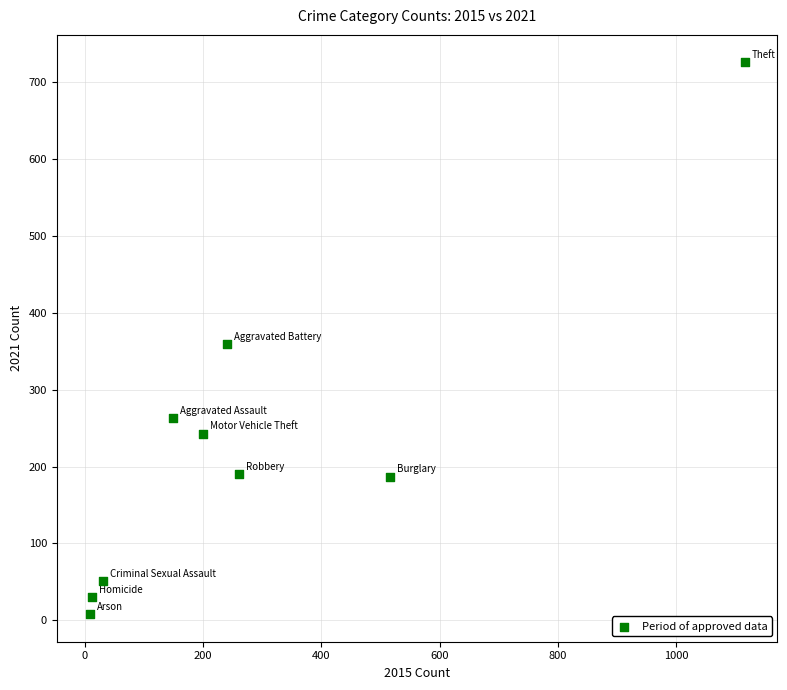

What is the range of Y values (max minus min)?

718